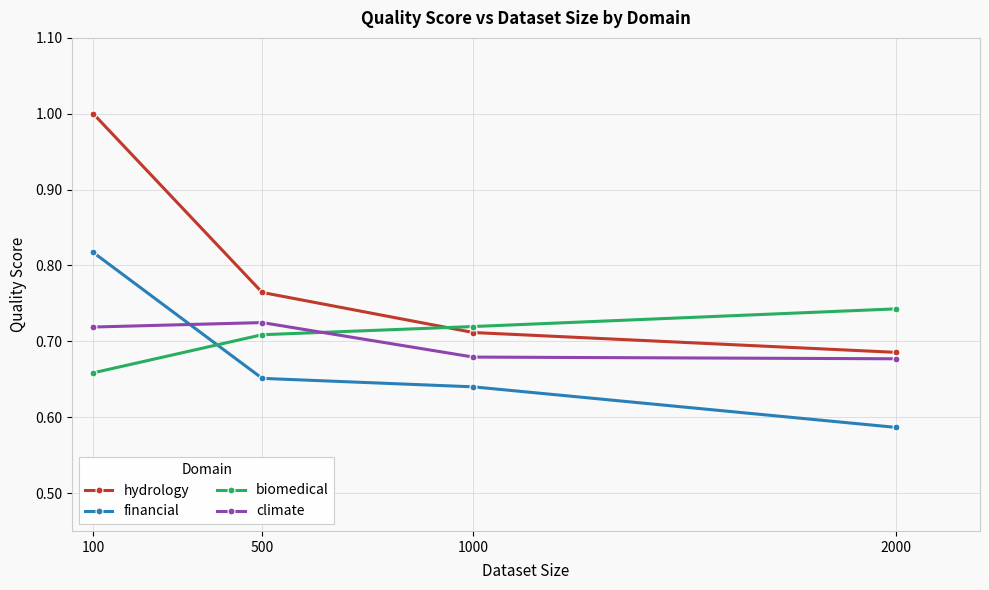

Which series has the largest total across all categories?

hydrology